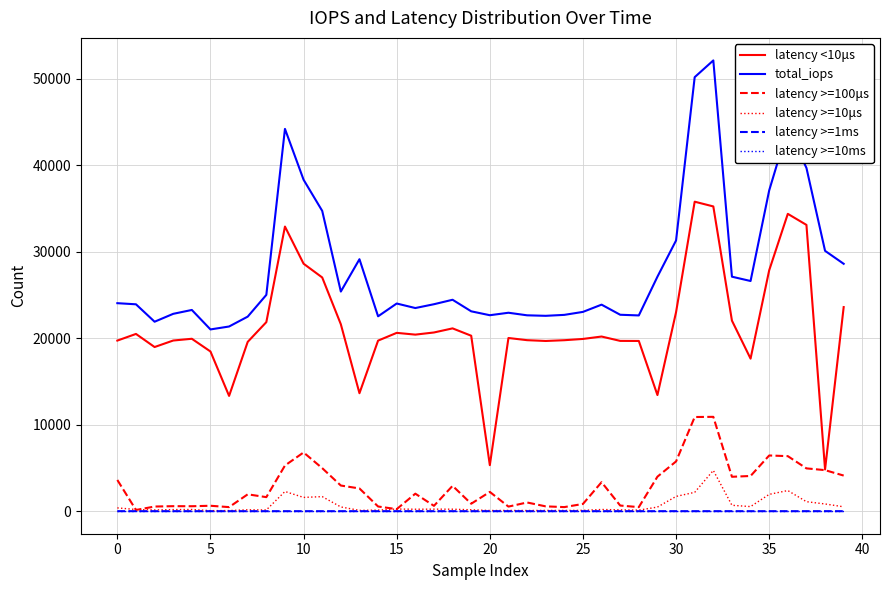

True or false: total_iops and latency >=1ms intersect in this chart.

False